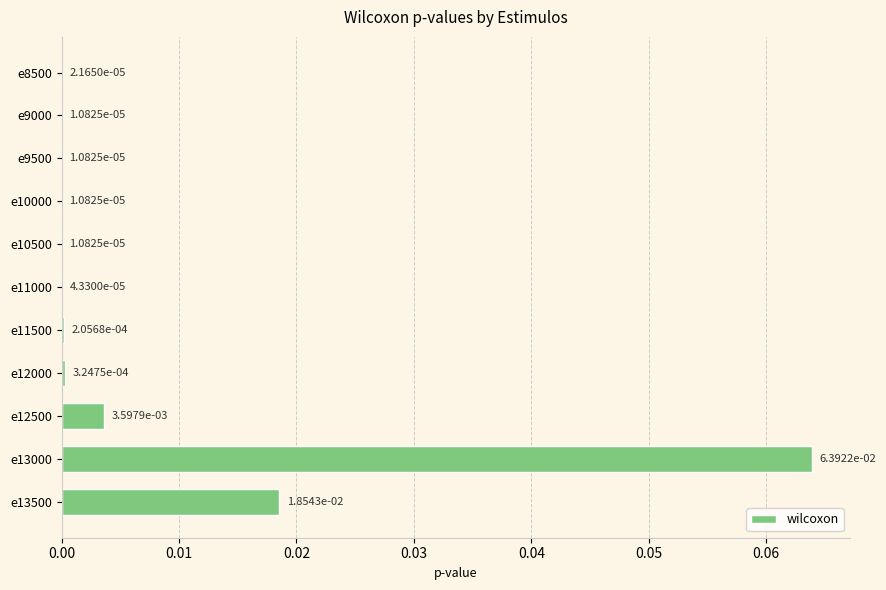

At which category does the chart reach its peak across all series?

e13000